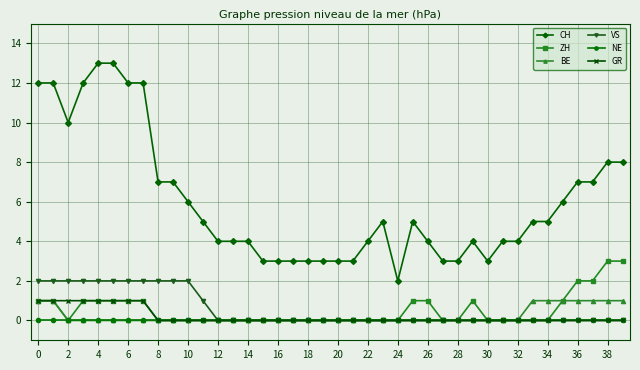

What are all the series names shown in the legend?

CH, ZH, BE, VS, NE, GR